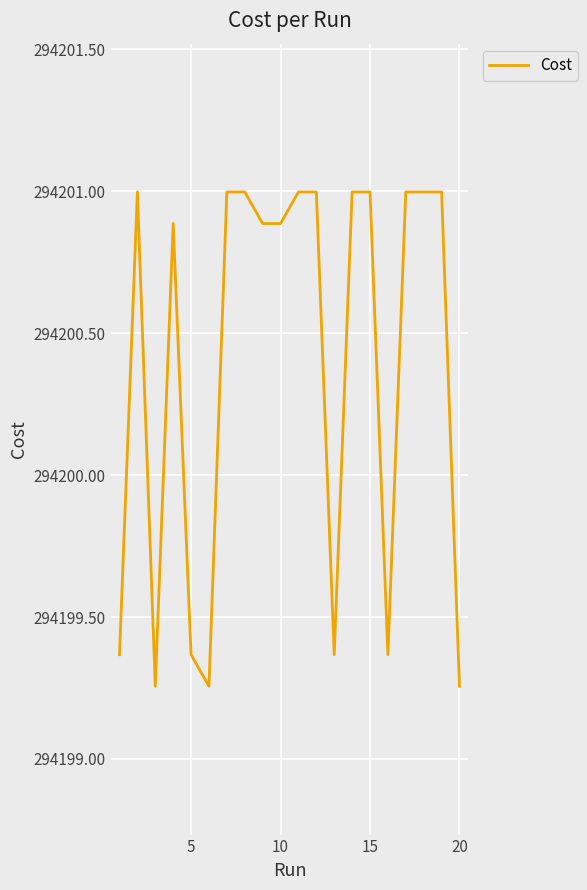

What is the difference between the values at 10 and 5?

1.5